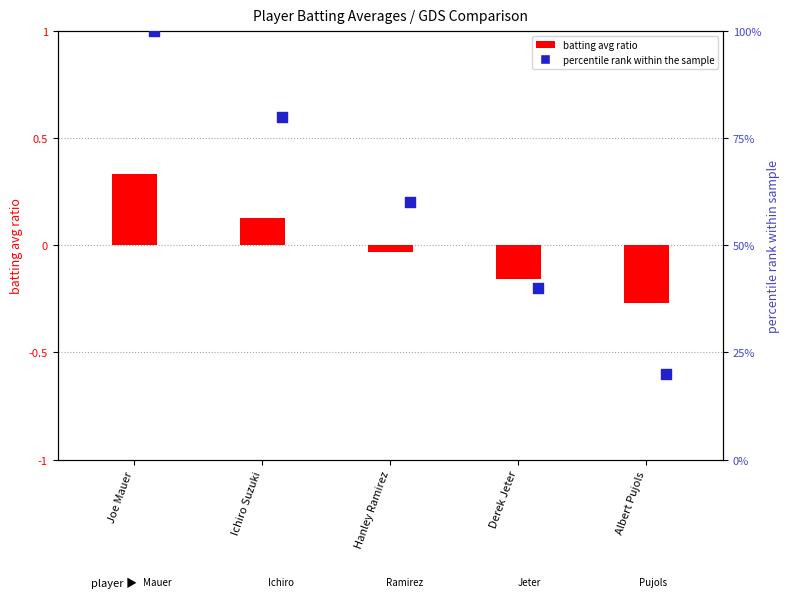

What is the total value across all series at Ichiro Suzuki?

80.1